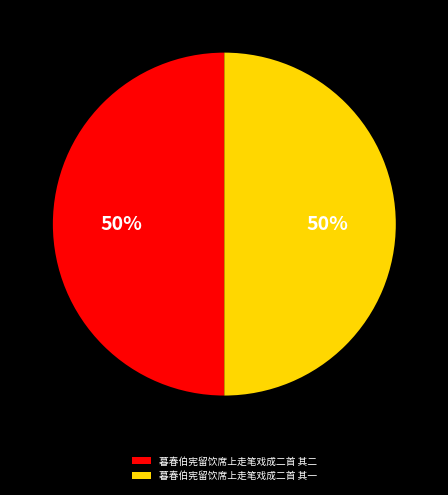

Do 暮春伯宪留饮席上走笔戏成二首 其二 and 暮春伯宪留饮席上走笔戏成二首 其一 together represent more than half of the pie?

Yes